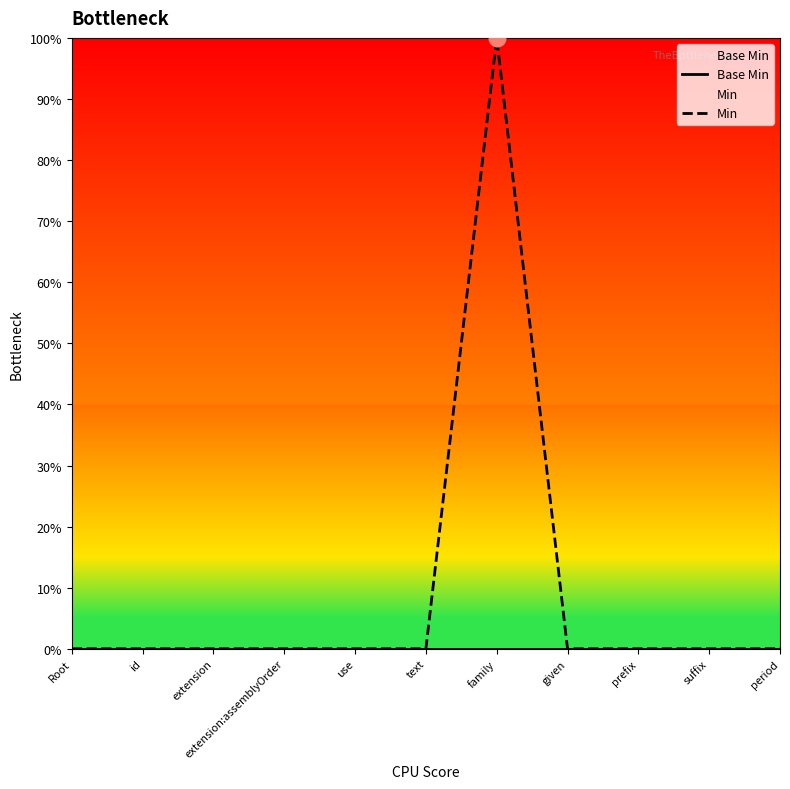

The Base Min series shows 0 at family. True or false?

True